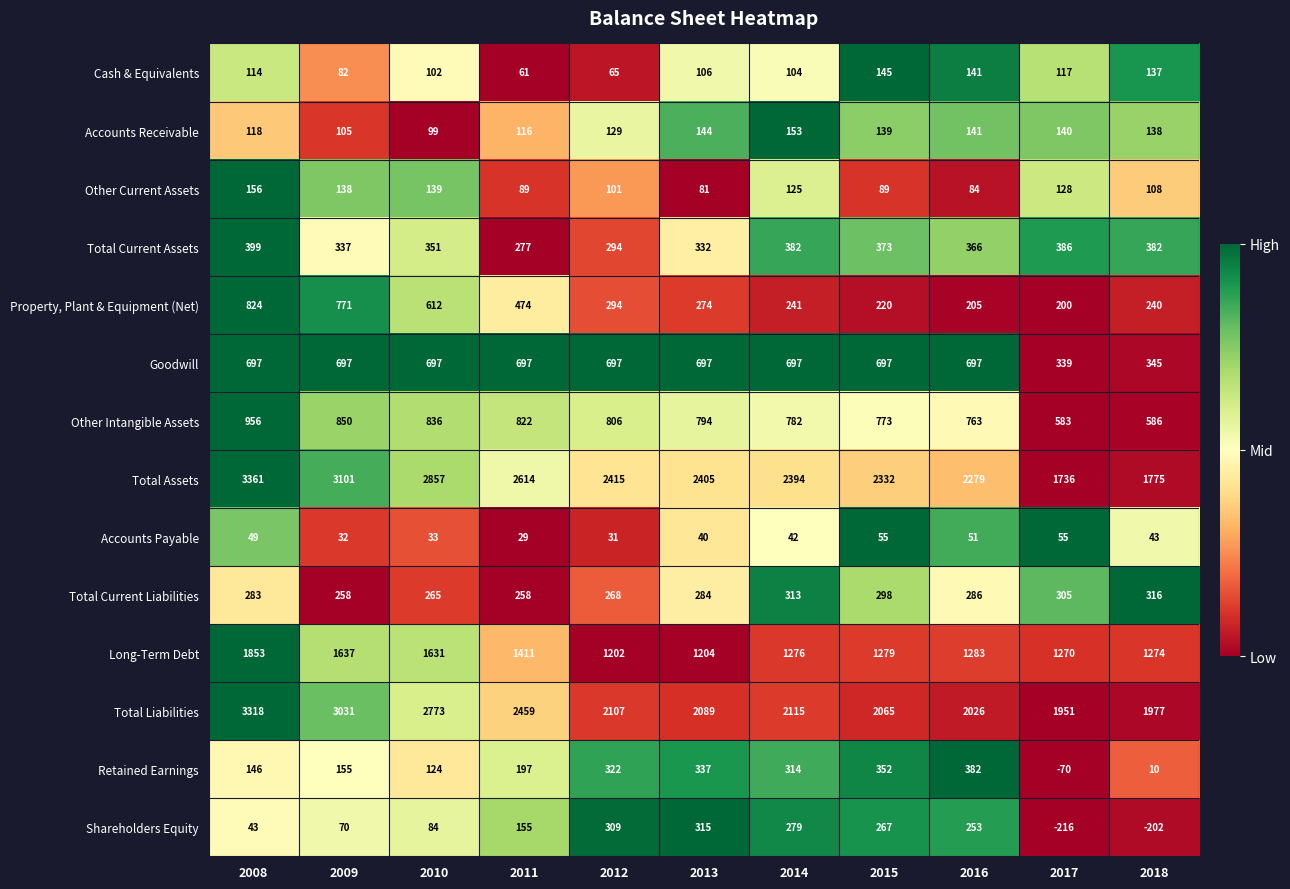

Which series has the largest total across all categories?

Total Assets